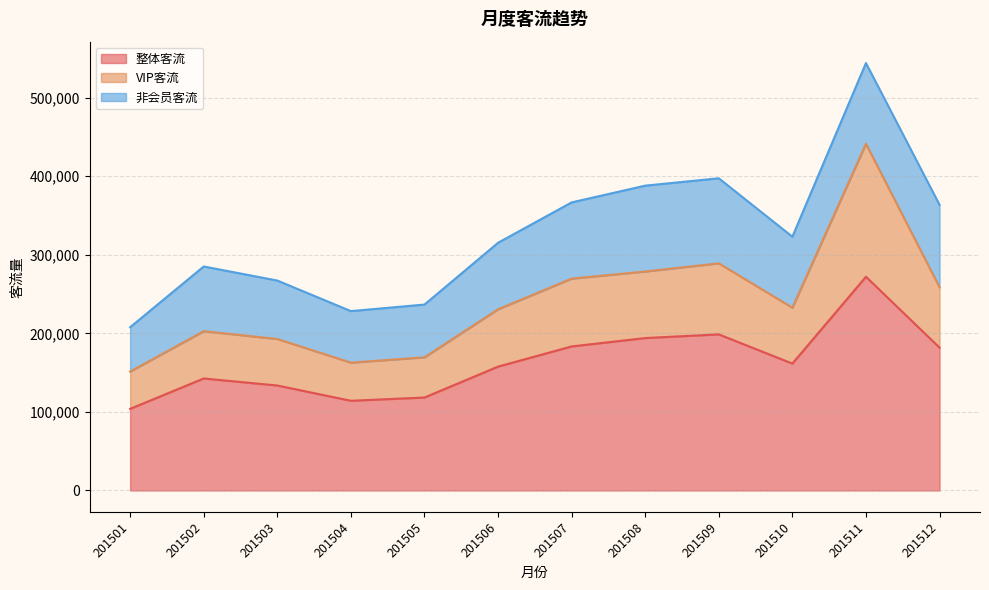

True or false: 整体客流 has a value of 142564 at 201502.

True